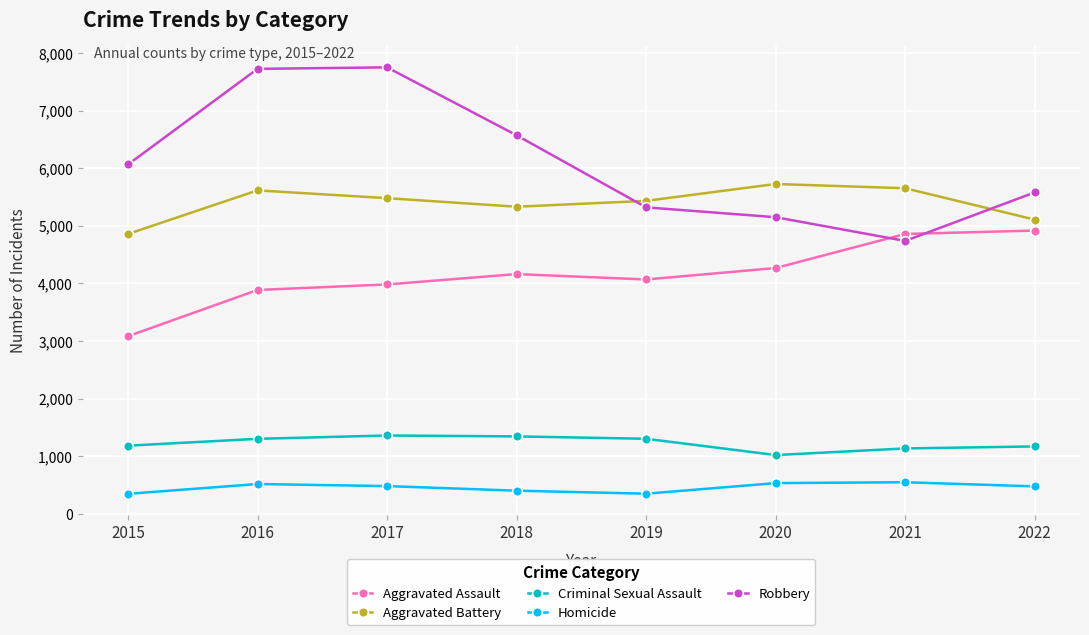

How many lines are shown in the chart?

5